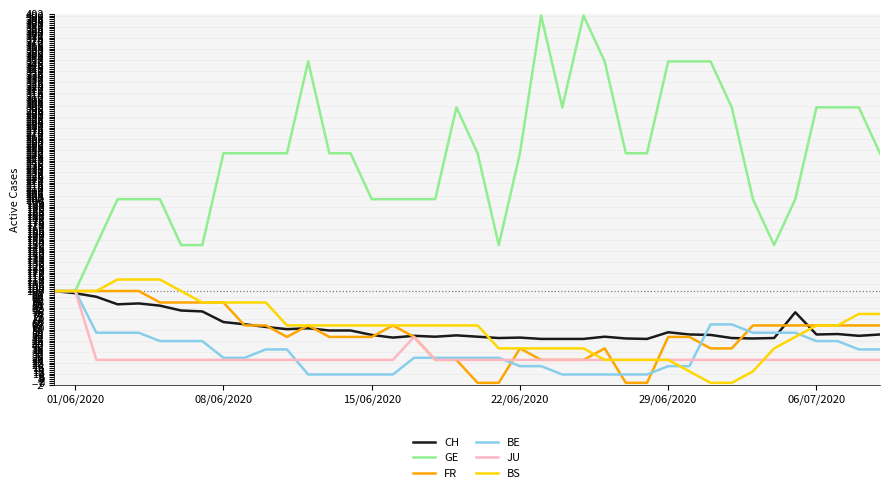

Which series has the largest total across all categories?

GE